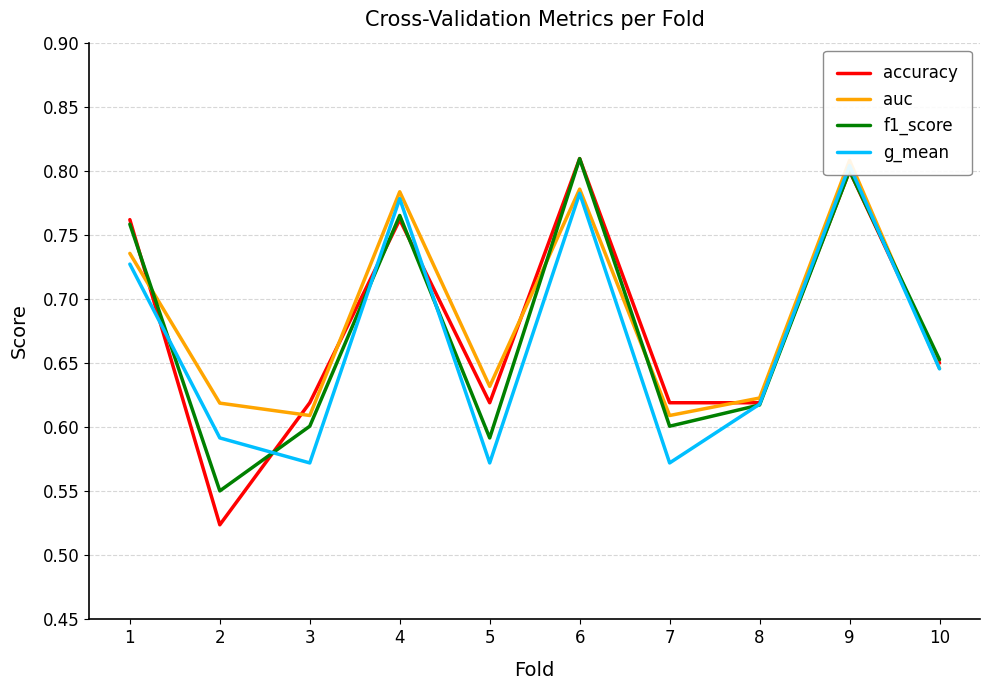

Reading left to right, what are all the values shown in this chart?

accuracy: 0.8	0.5	0.6	0.8	0.6	0.8	0.6	0.6	0.8	0.7
auc: 0.7	0.6	0.6	0.8	0.6	0.8	0.6	0.6	0.8	0.6
f1_score: 0.8	0.6	0.6	0.8	0.6	0.8	0.6	0.6	0.8	0.7
g_mean: 0.7	0.6	0.6	0.8	0.6	0.8	0.6	0.6	0.8	0.6